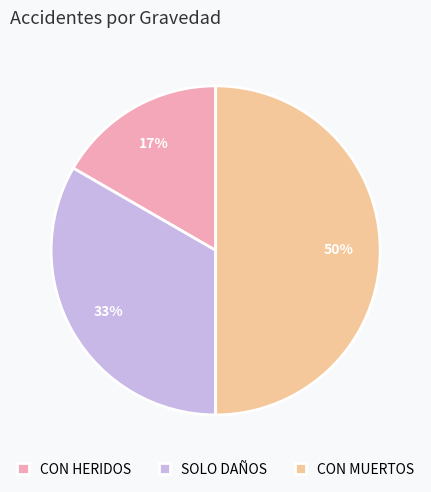

Approximately how many times larger is the value at CON HERIDOS compared to CON MUERTOS?

0.3